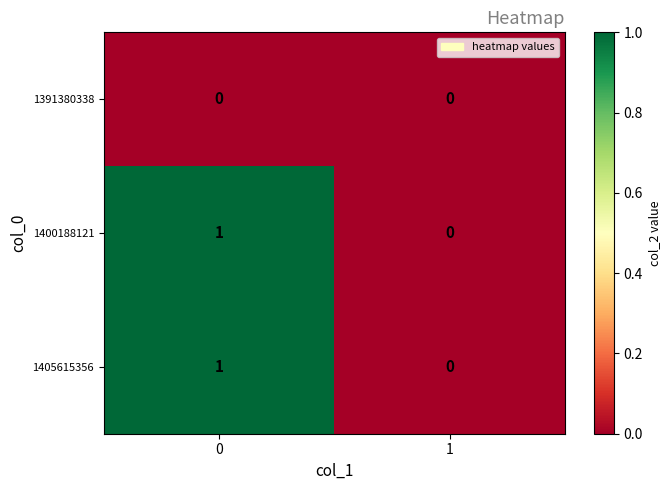

Reading left to right, list all the values displayed in this chart.

1391380338: 0	0
1400188121: 1	0
1405615356: 1	0